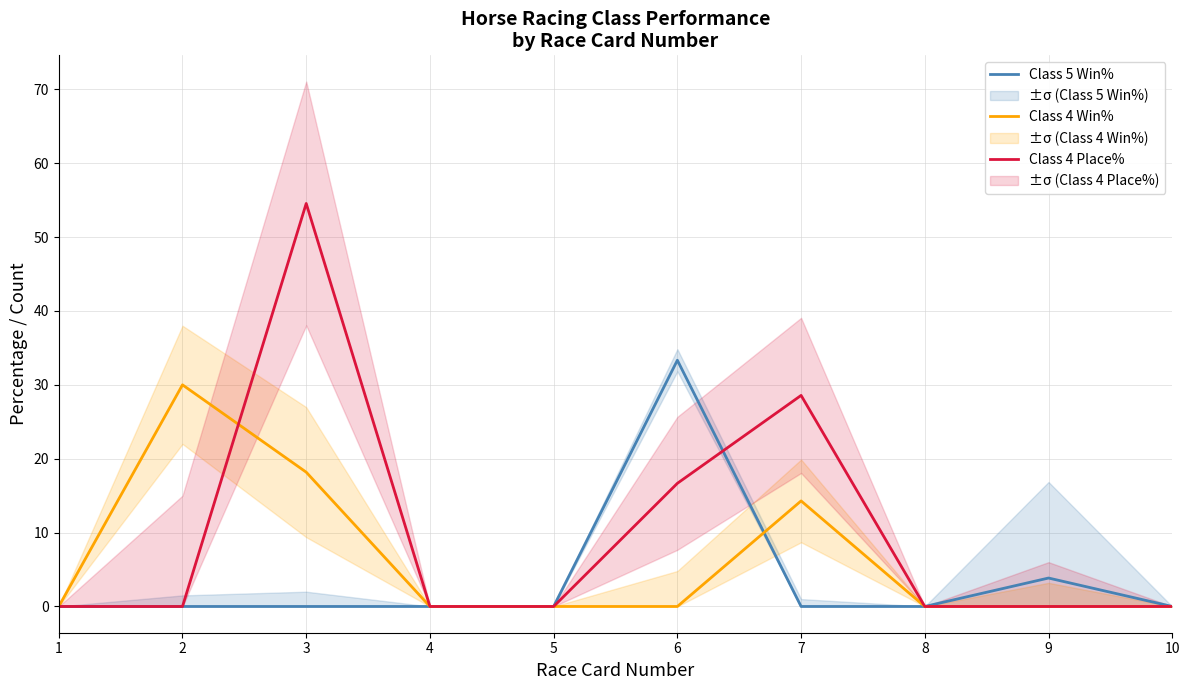

At which category is the sum across all series the highest?

3